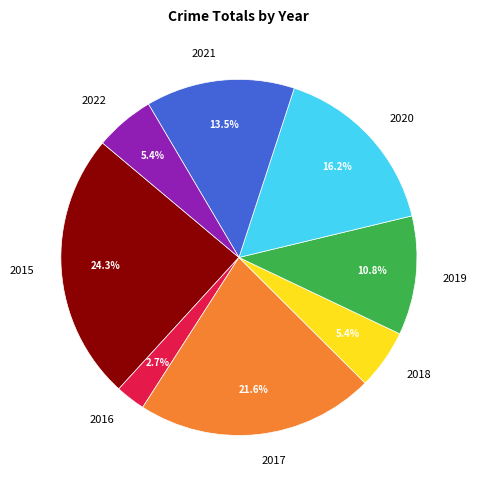

Count the number of slices in the pie.

8